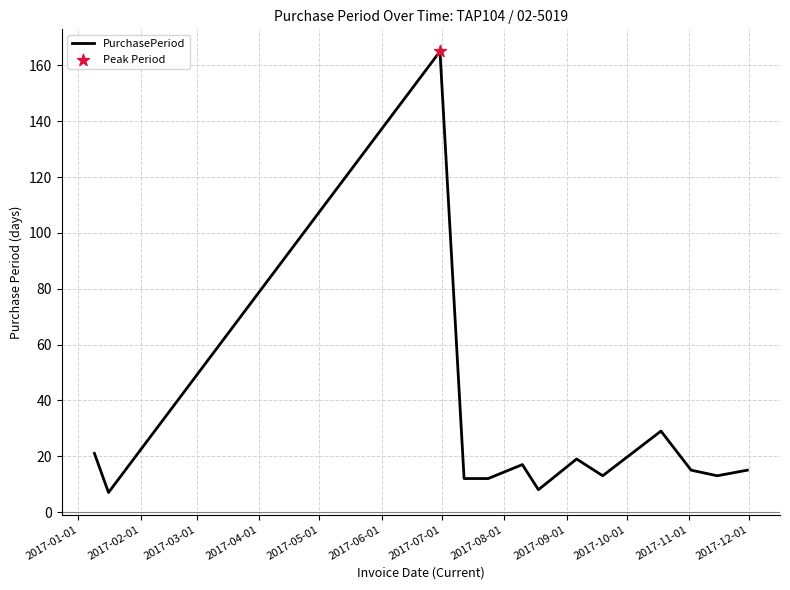

What is the minimum value shown in the chart?

7